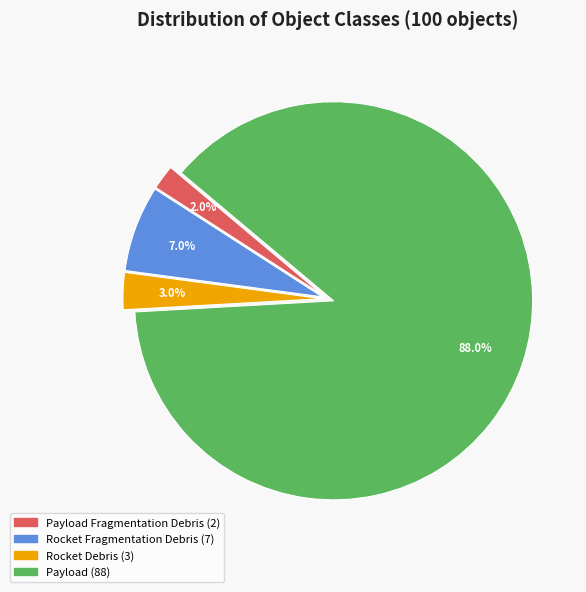

To the nearest percent, what is the average slice percentage?

25%